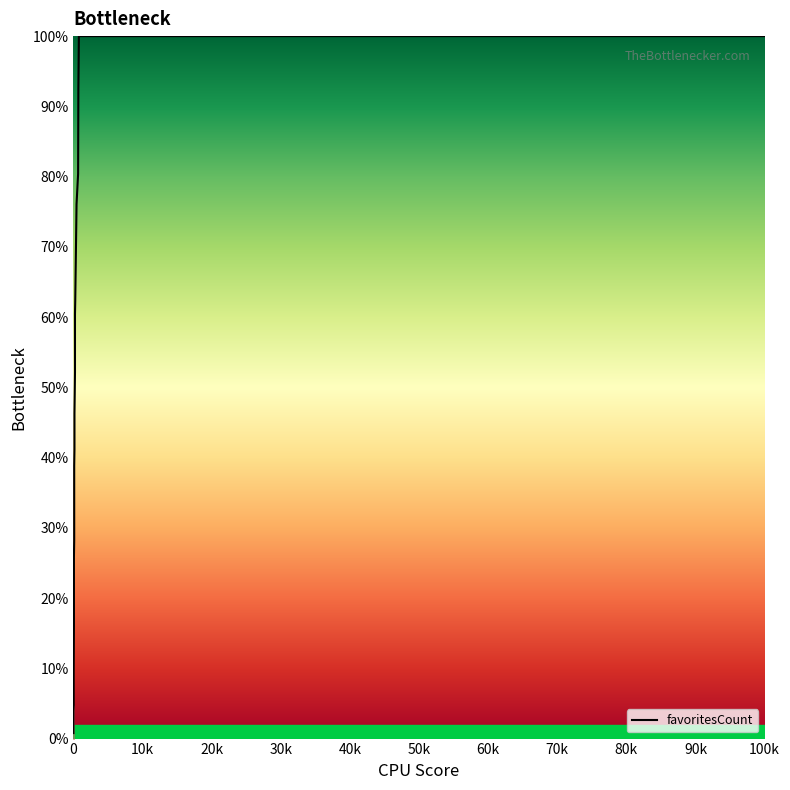

Is it true that the value at 21 is 15.7?

False